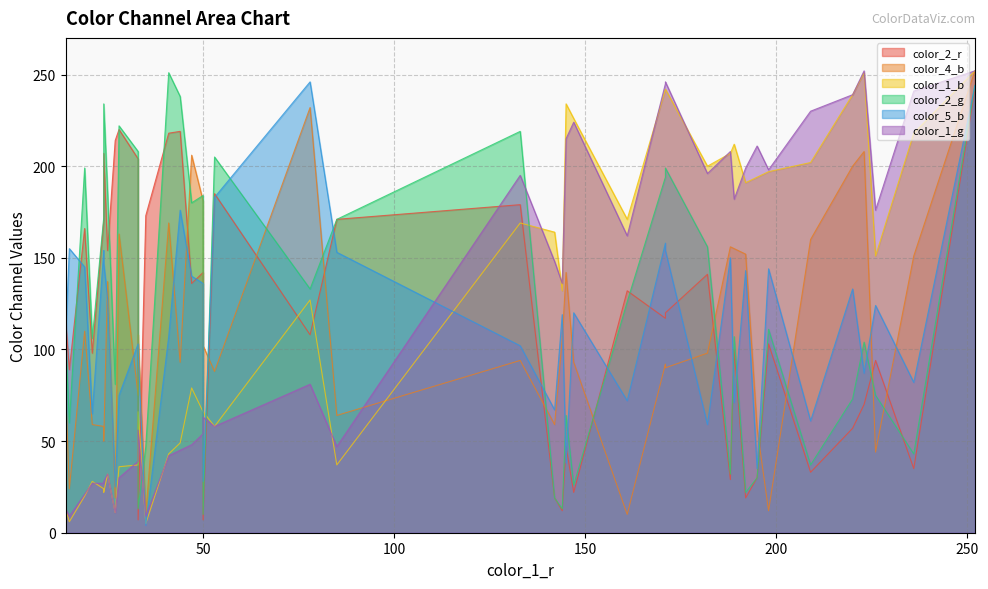

What is the label of the 26th point from the left?

220